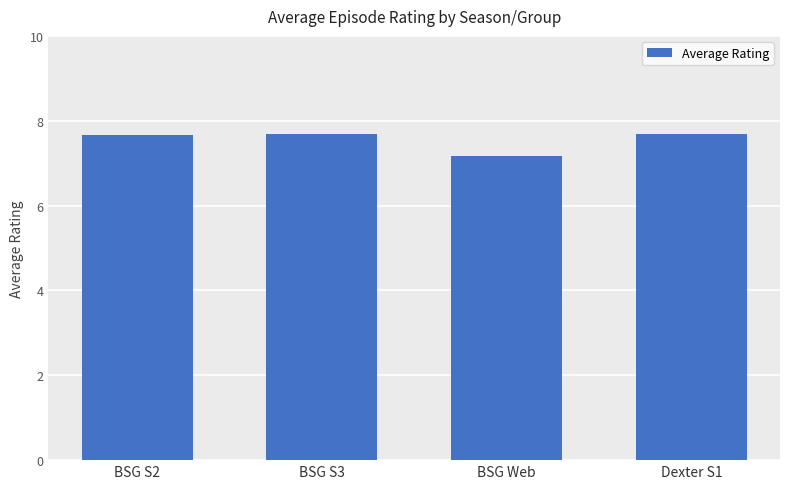

Reading right to left, extract all data points from this chart.

Dexter S1=7.7	BSG Web=7.2	BSG S3=7.7	BSG S2=7.7